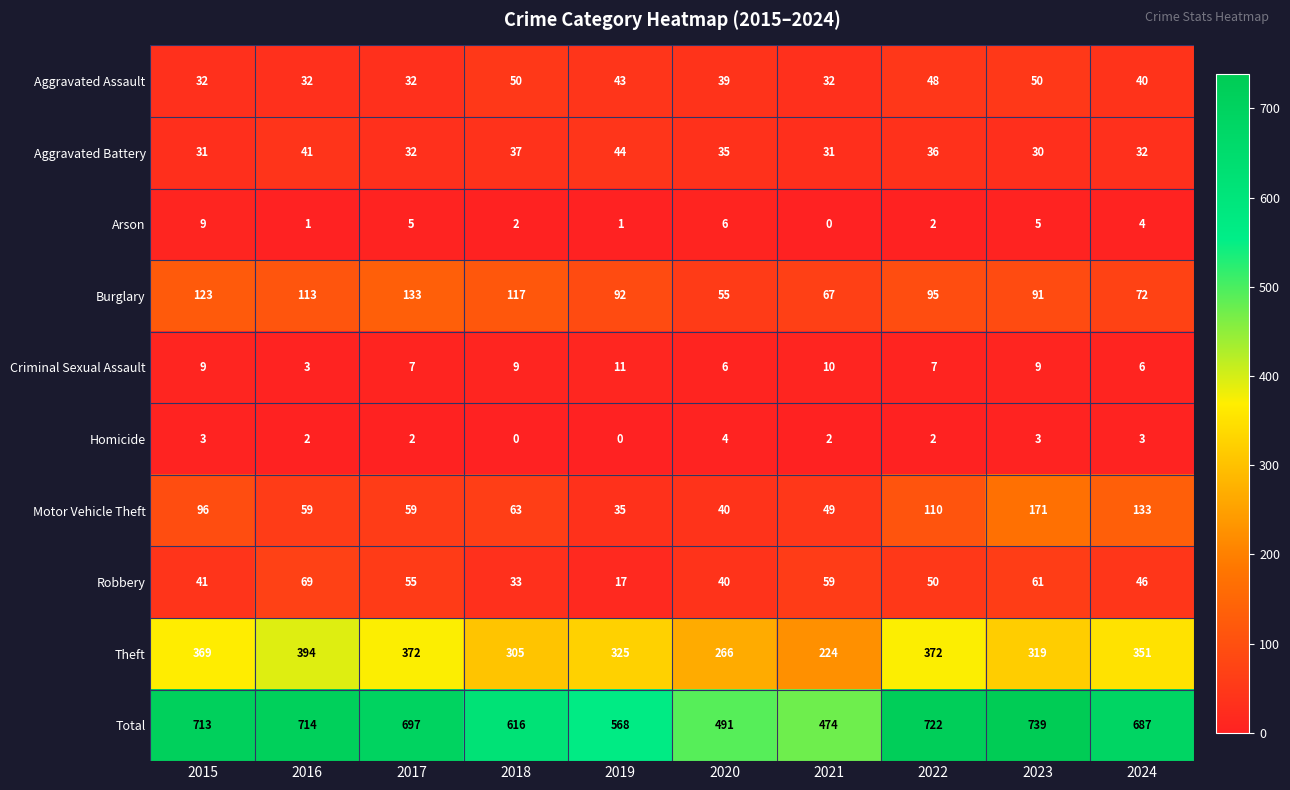

Which category has the highest value across all series?

2023